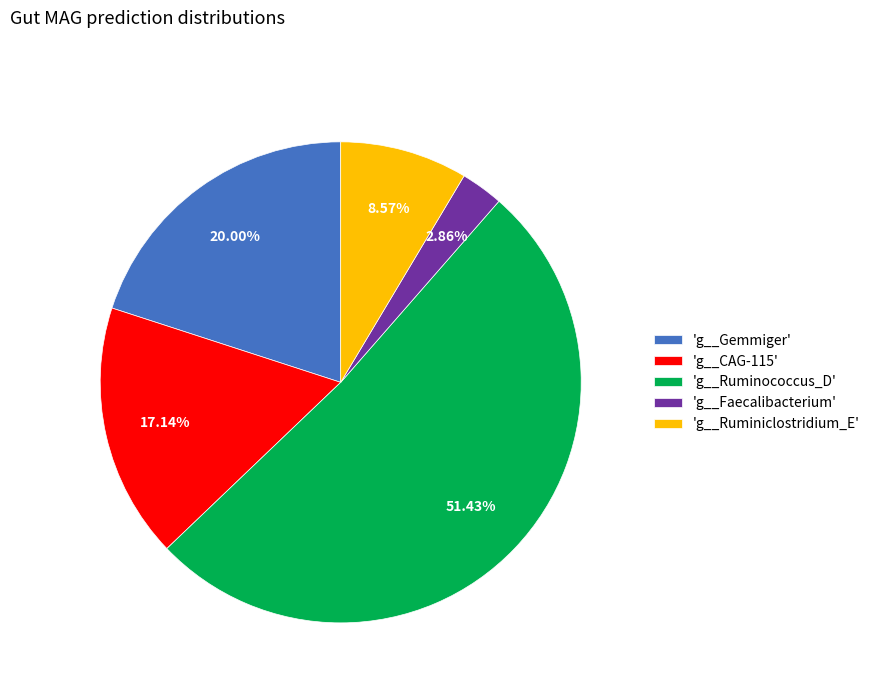

Which category has the biggest portion of the pie?

'g__Ruminococcus_D'